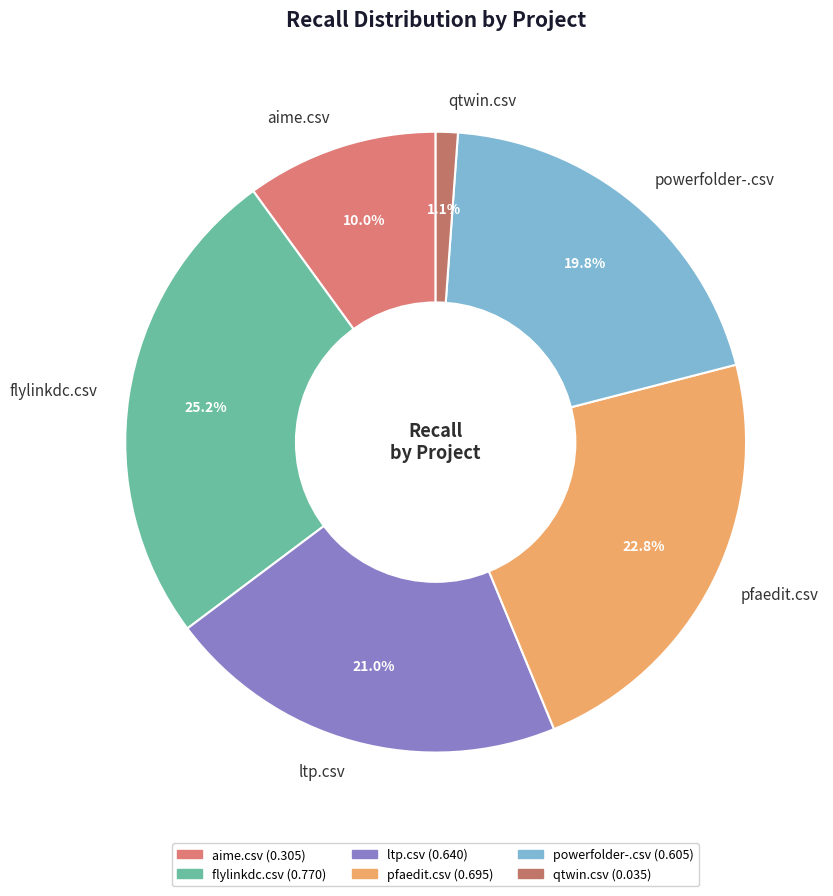

How many slices are in this pie chart?

6